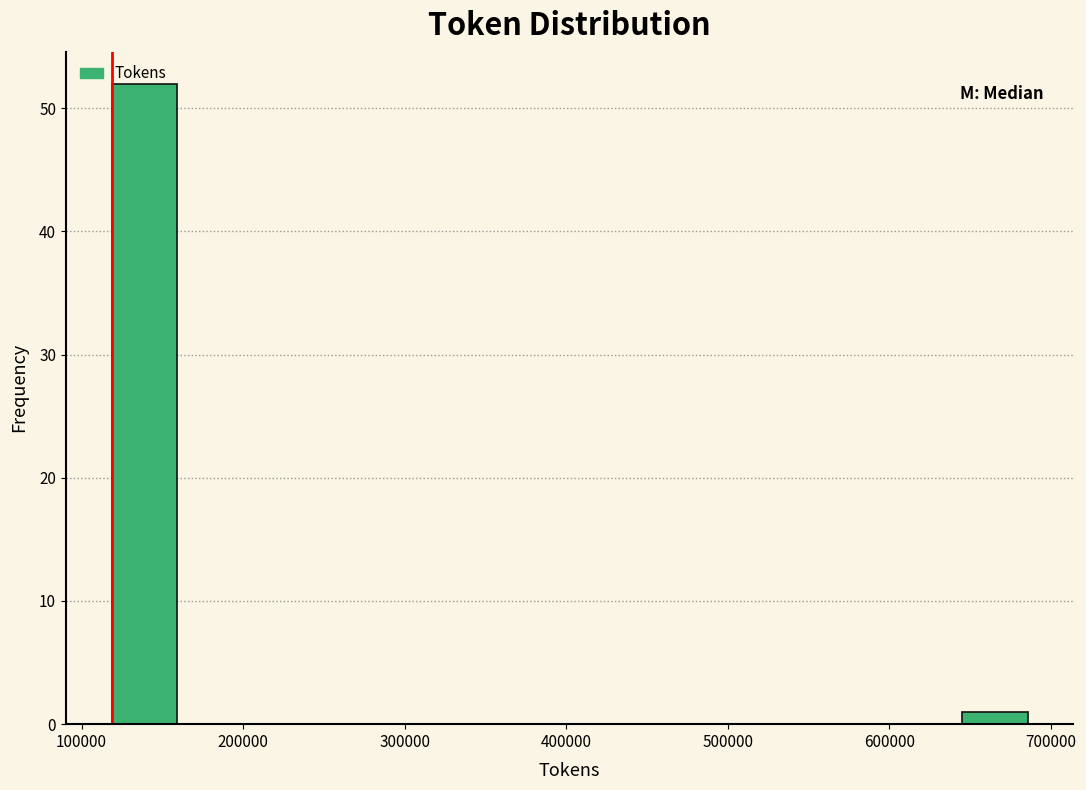

Reading left to right, list every bar in this chart as the range it spans on the x-axis followed by its height. Neither the bar edges nor the heights are printed on the chart, so give them approximately, as read against the axes.

120000 to 160000: 52
160000 to 200000: 0
200000 to 240000: 0
240000 to 280000: 0
280000 to 320000: 0
320000 to 360000: 0
360000 to 400000: 0
400000 to 440000: 0
440000 to 480000: 0
480000 to 520000: 0
520000 to 560000: 0
560000 to 600000: 0
600000 to 650000: 0
650000 to 690000: 1